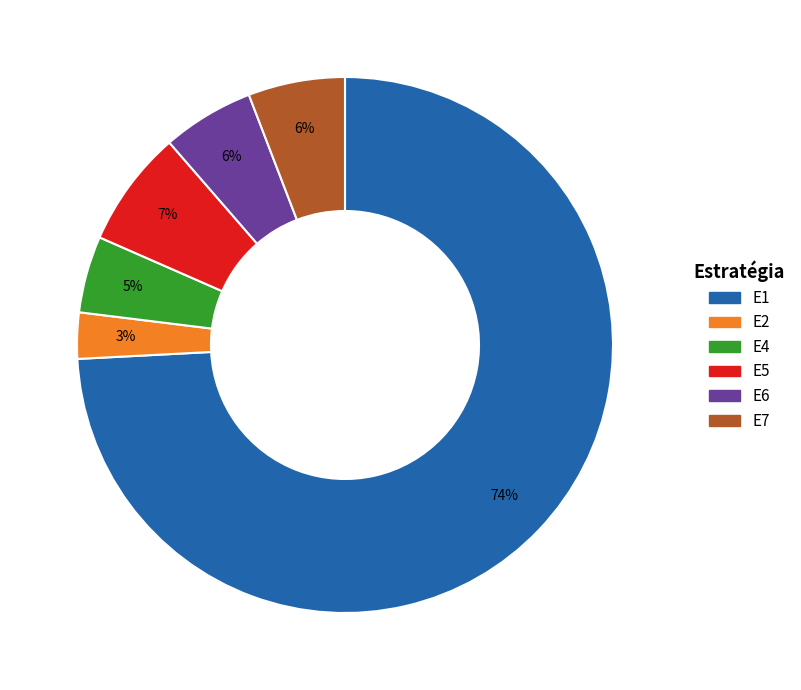

Which slice is the smallest?

E2